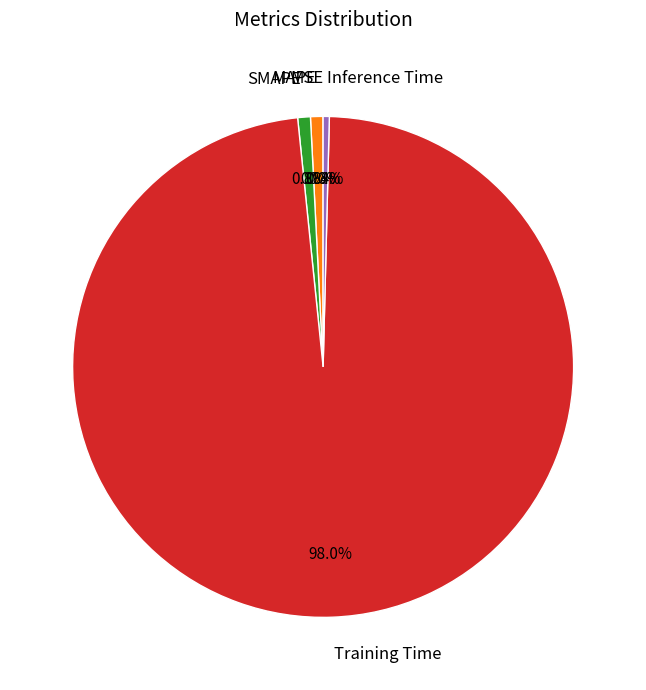

Which category has the biggest portion of the pie?

Training Time